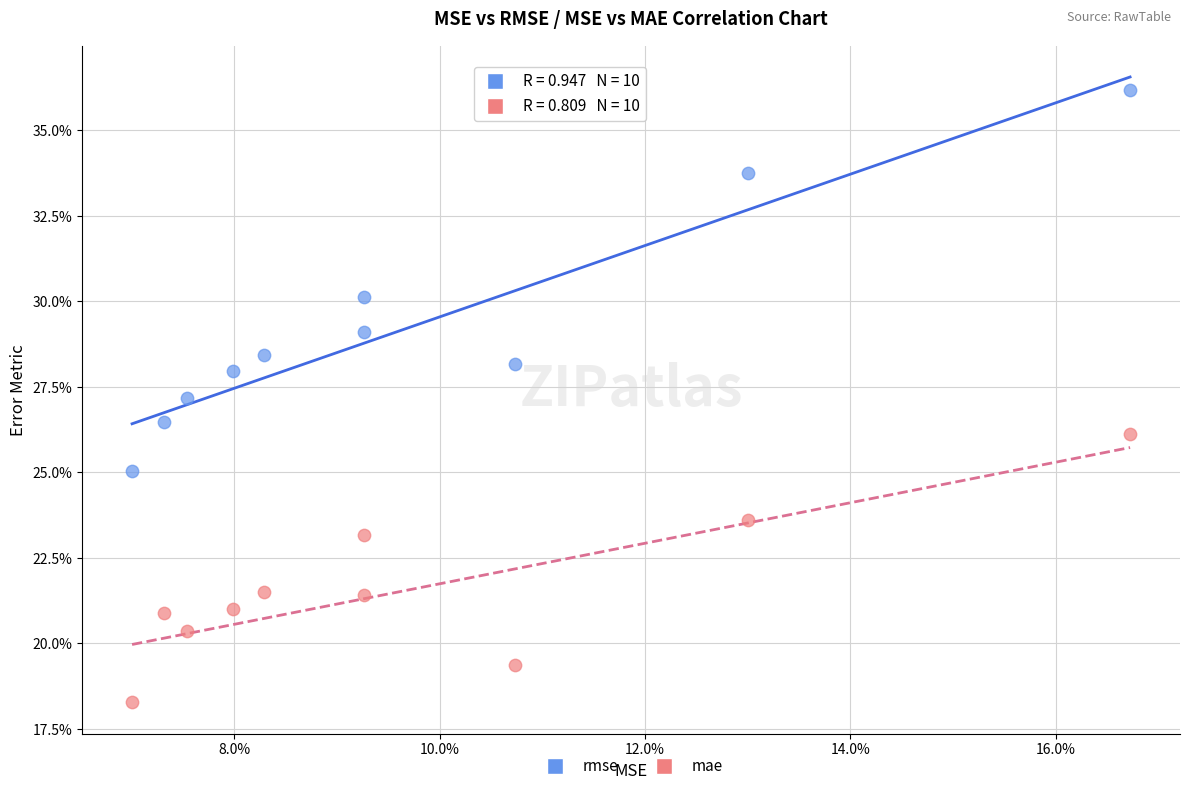

Which series contains the lowest Y value?

mae